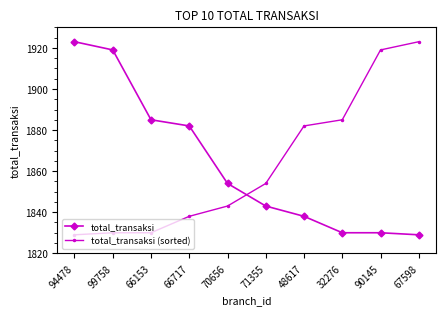

Reading right to left, list all the values displayed in this chart.

total_transaksi: 1829	1830	1830	1838	1843	1854	1882	1885	1919	1923
total_transaksi (sorted): 1923	1919	1885	1882	1854	1843	1838	1830	1830	1829